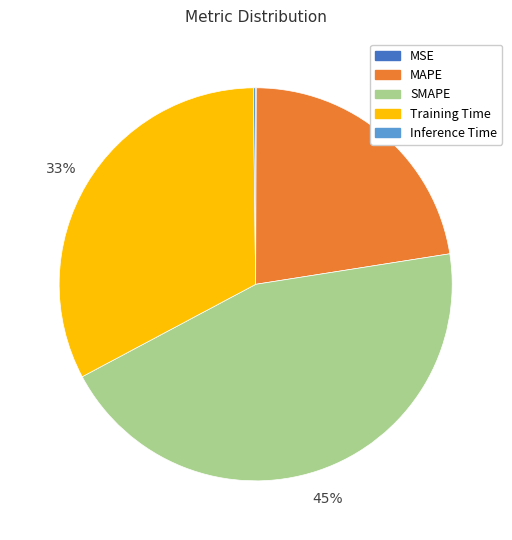

Between SMAPE and Training Time, which is larger?

SMAPE